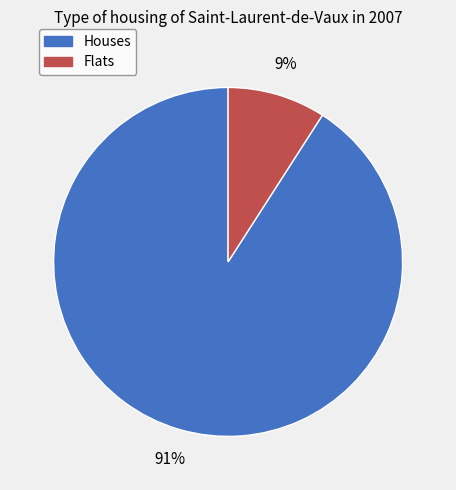

How many slices are in this pie chart?

2